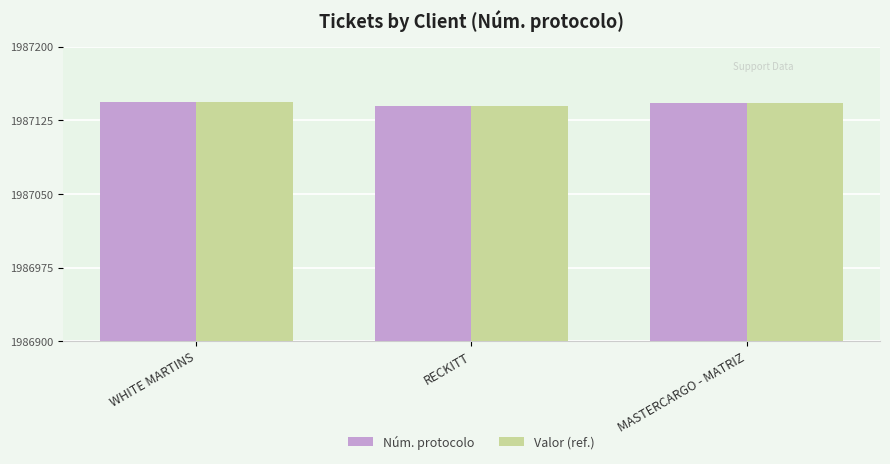

Which category has the lowest value in the Núm. protocolo series?

RECKITT